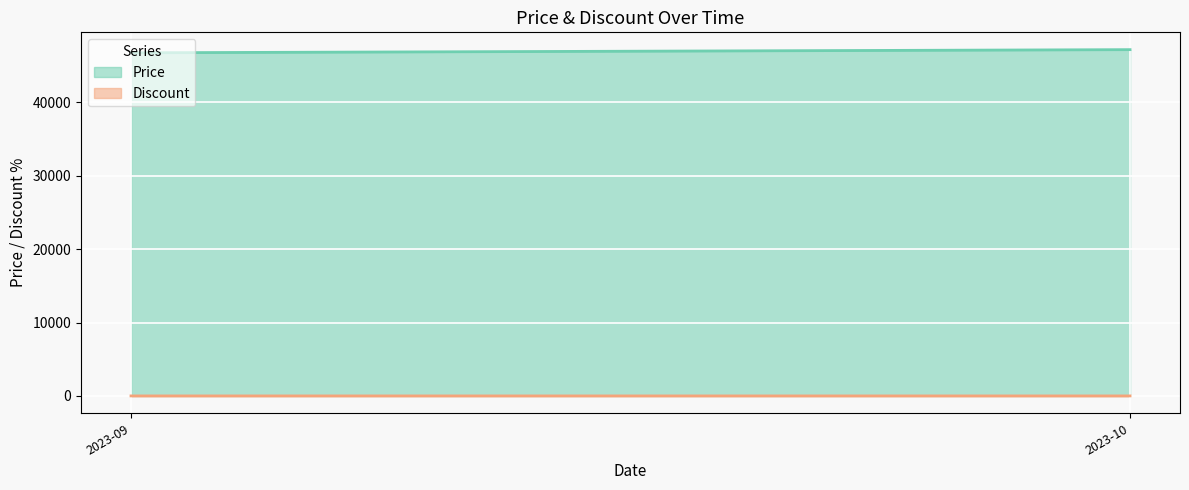

The Discount series shows -13 at 2024-05. True or false?

False